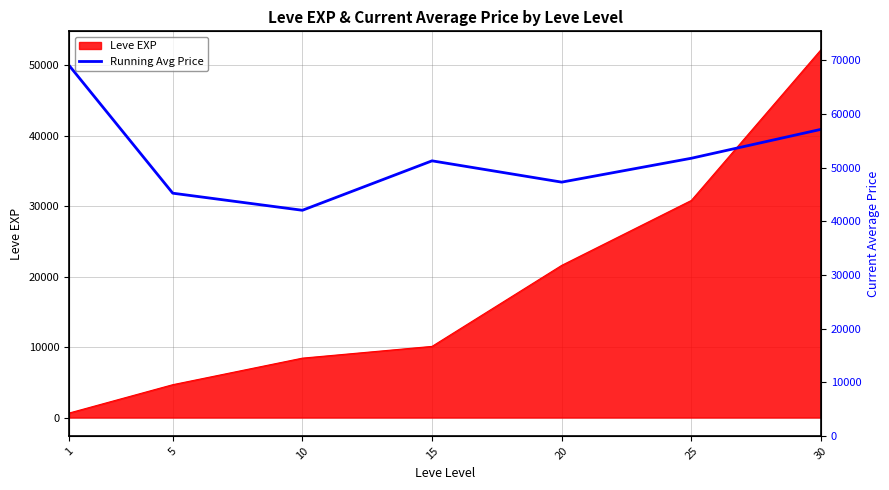

Reading right to left, extract all data points from this chart.

40913.9	36810.0	33419.8	36444.0	29424.0	31850.0	50001.0